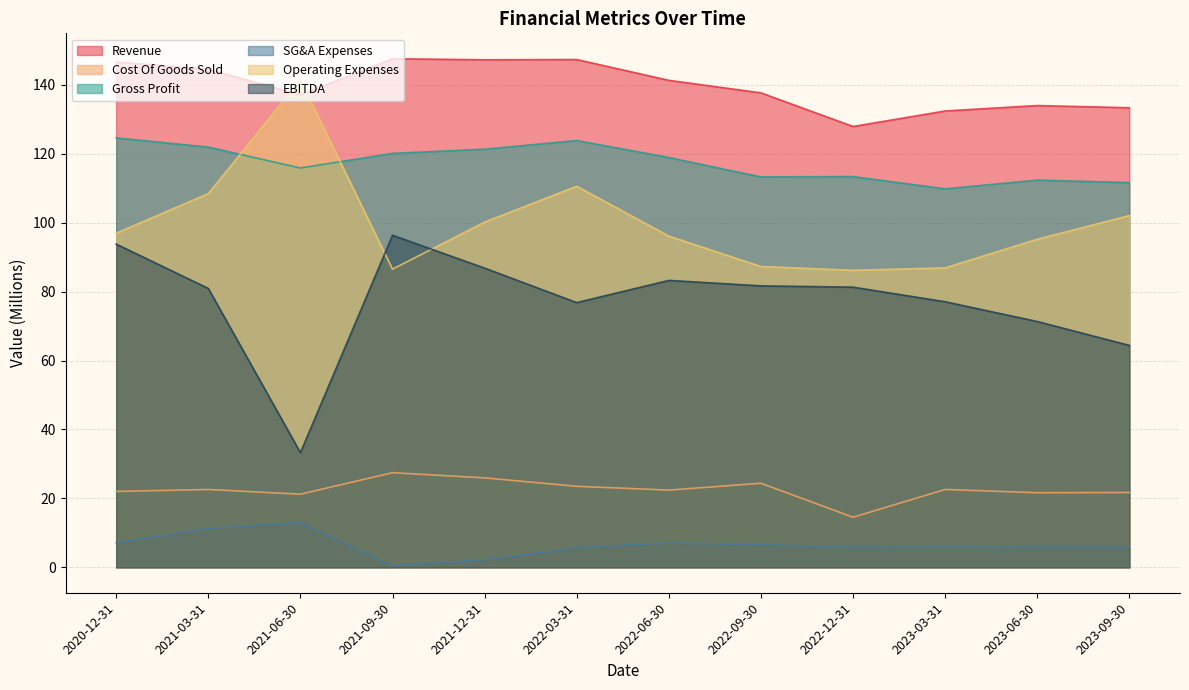

Between 2022-03-31 and 2023-03-31, which series saw the biggest shift?

Operating Expenses